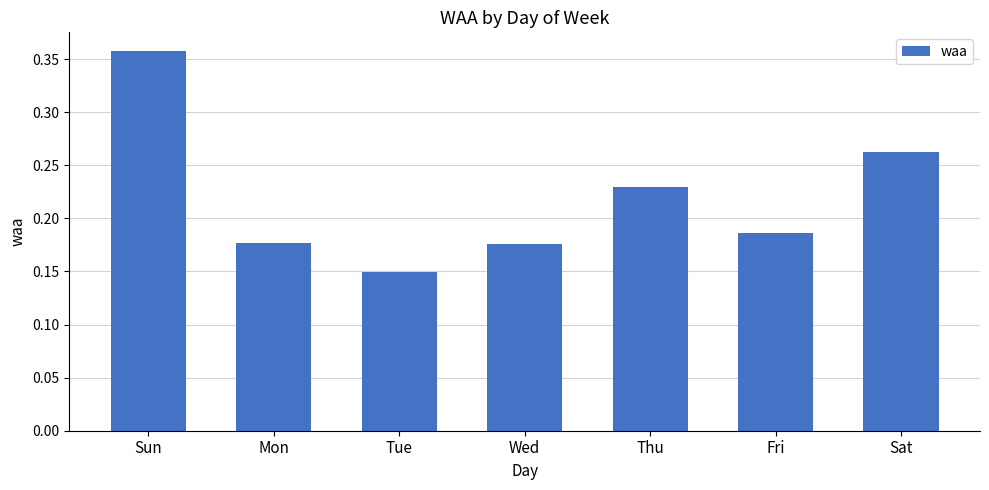

What is the sum of the values at Sat and Thu?

0.5